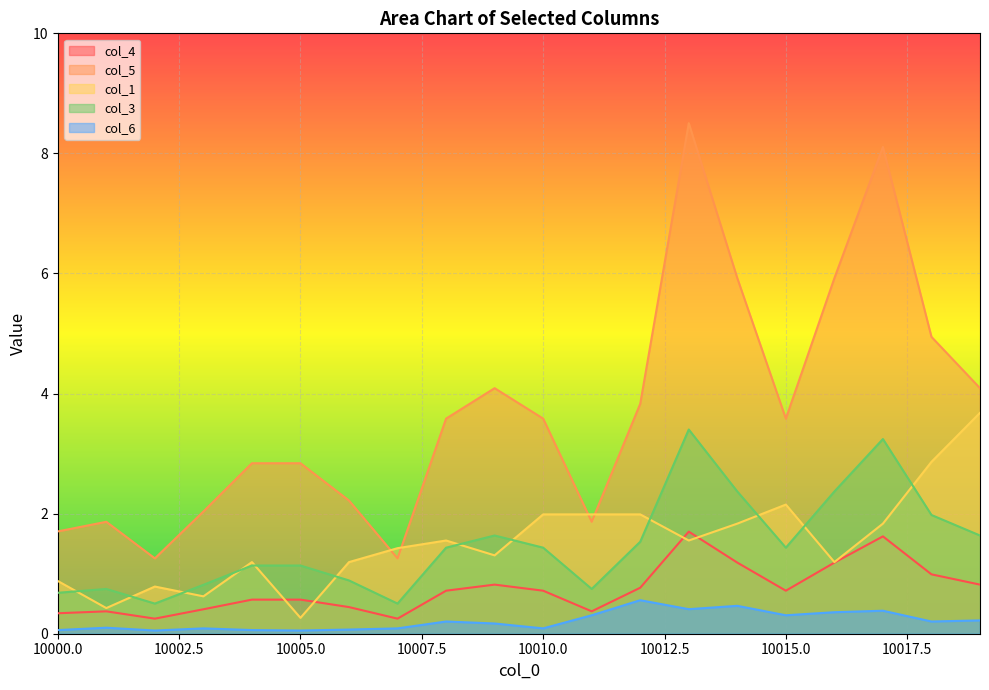

At 10015.0, list the series in order from largest to smallest.

col_5, col_1, col_3, col_4, col_6